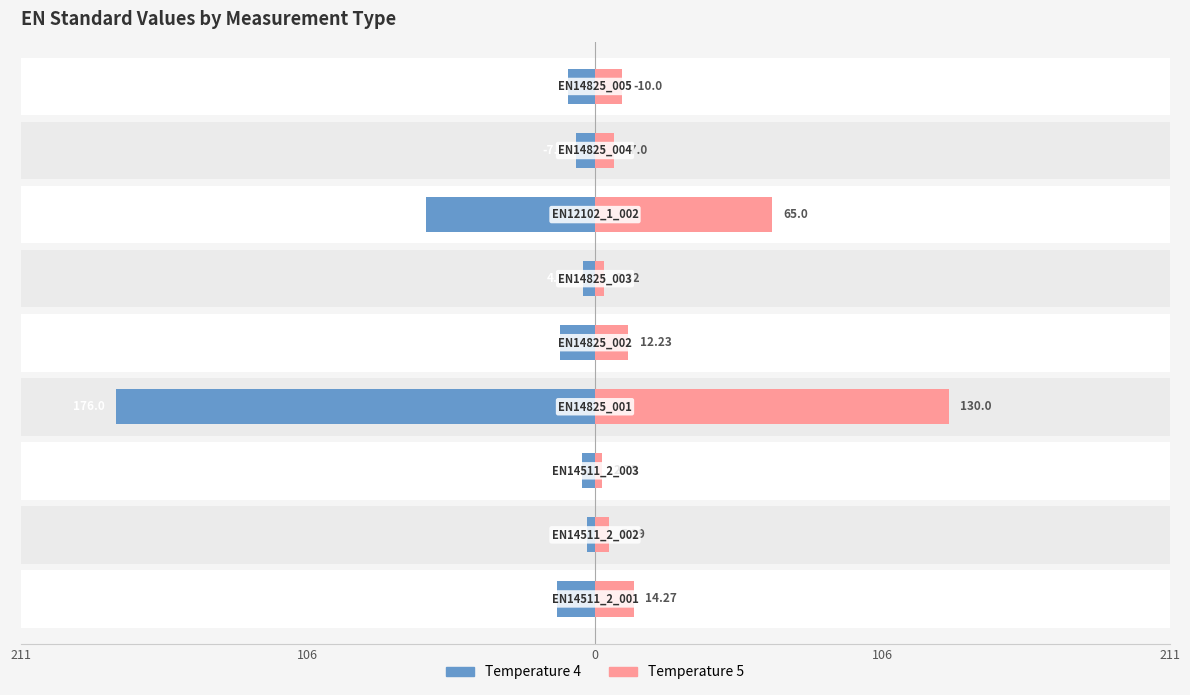

The value of Temperature 5 at 5 is 1.9. True or false?

False